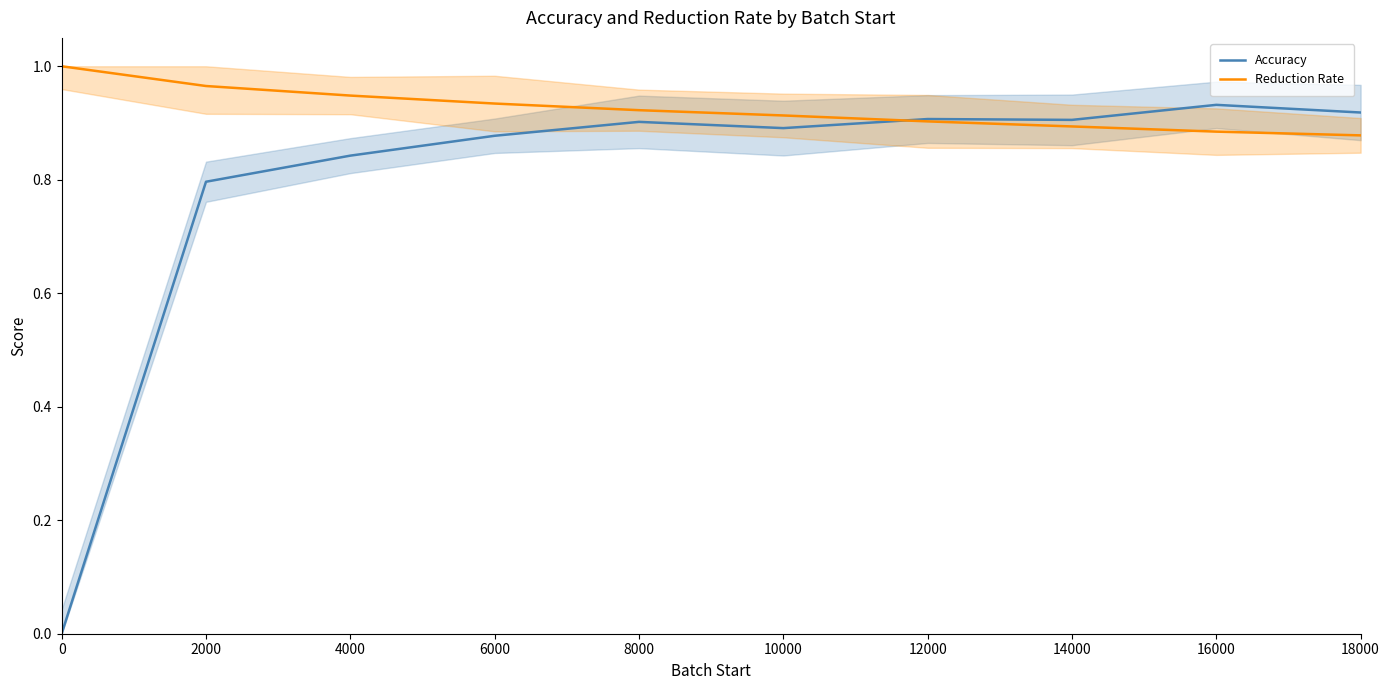

Which series has the largest range (max minus min)?

Accuracy